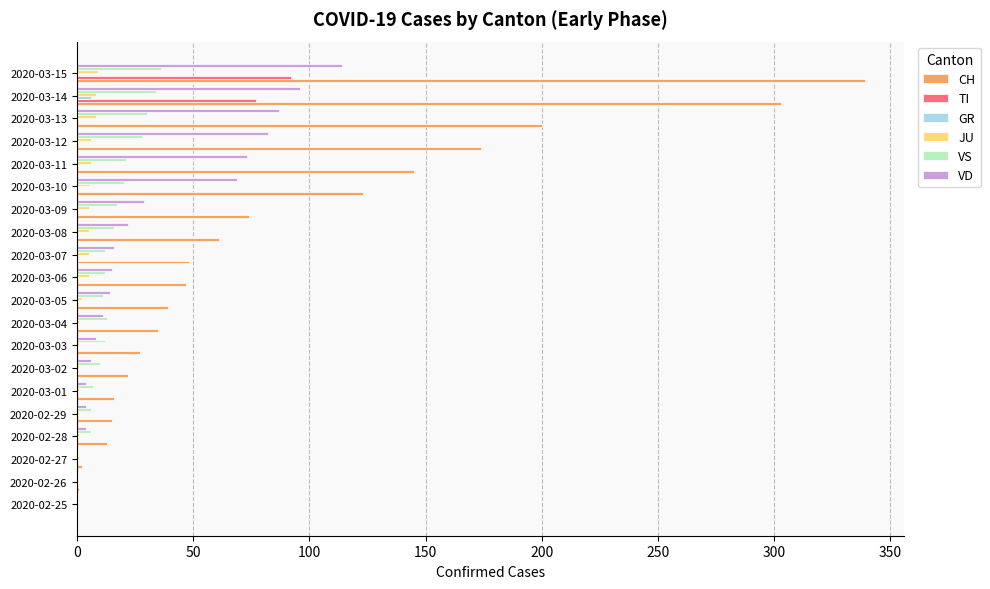

What is the maximum value for JU?

9